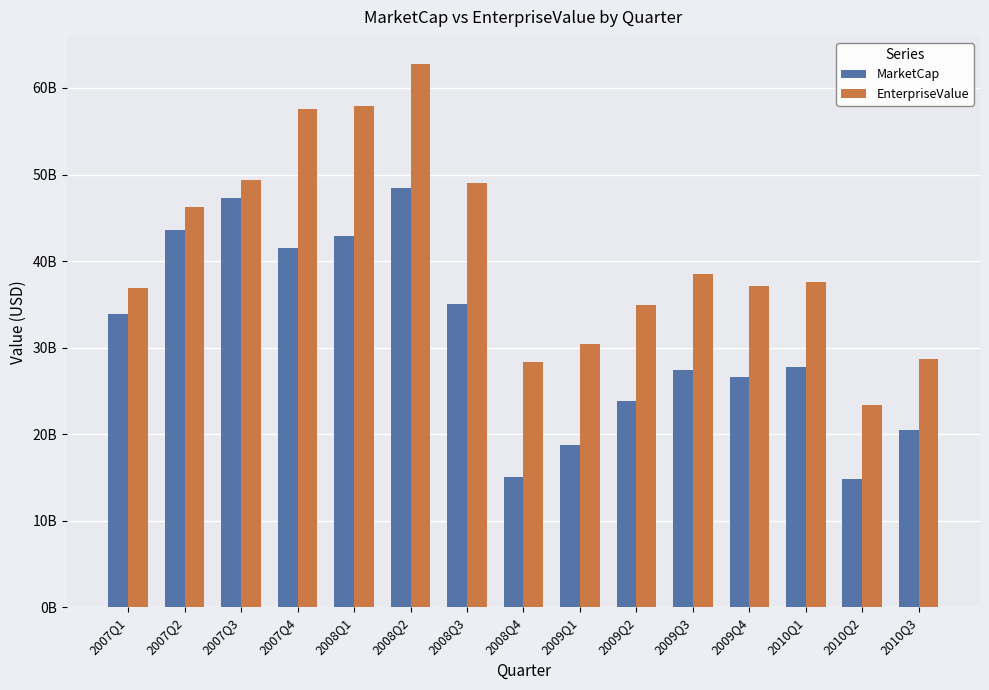

The EnterpriseValue series shows 61980286051 at 2007Q1. True or false?

False